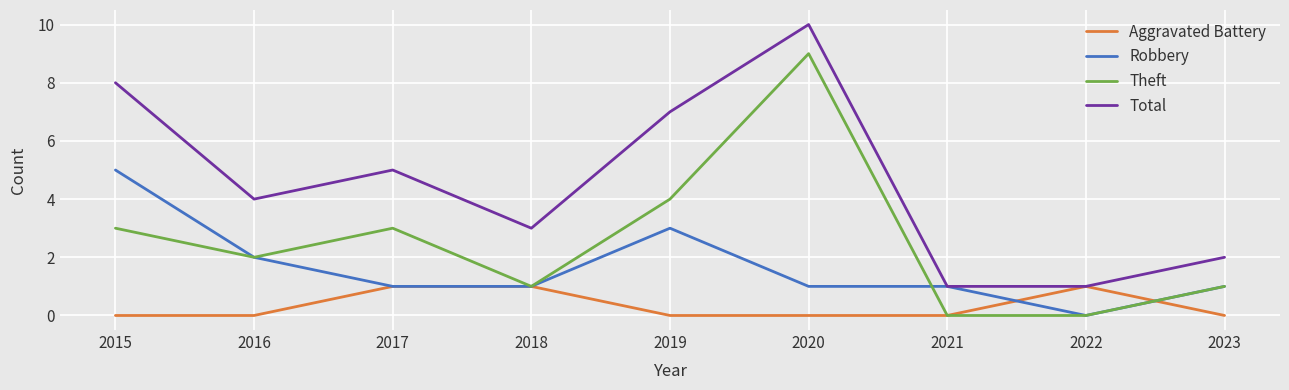

Rank the series by their maximum value, from highest to lowest.

Total, Theft, Robbery, Aggravated Battery